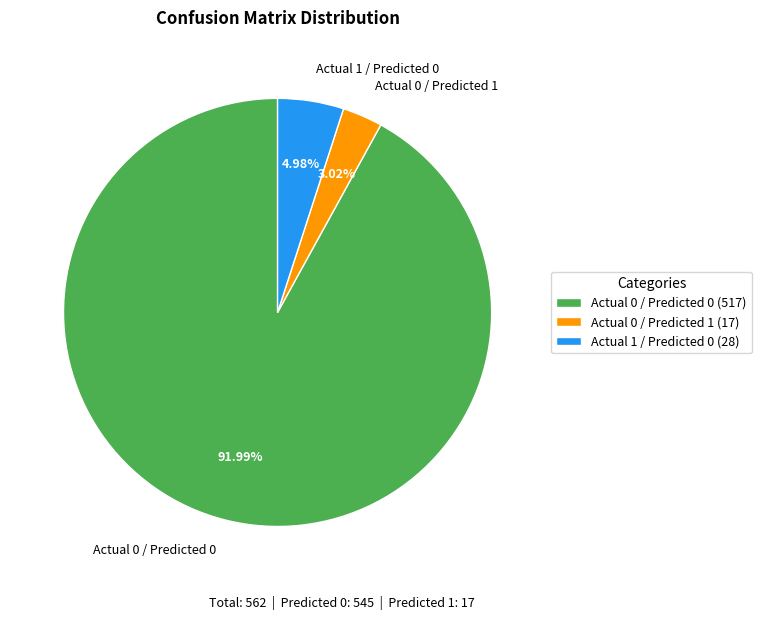

Is there any slice that represents more than half of the pie?

Yes